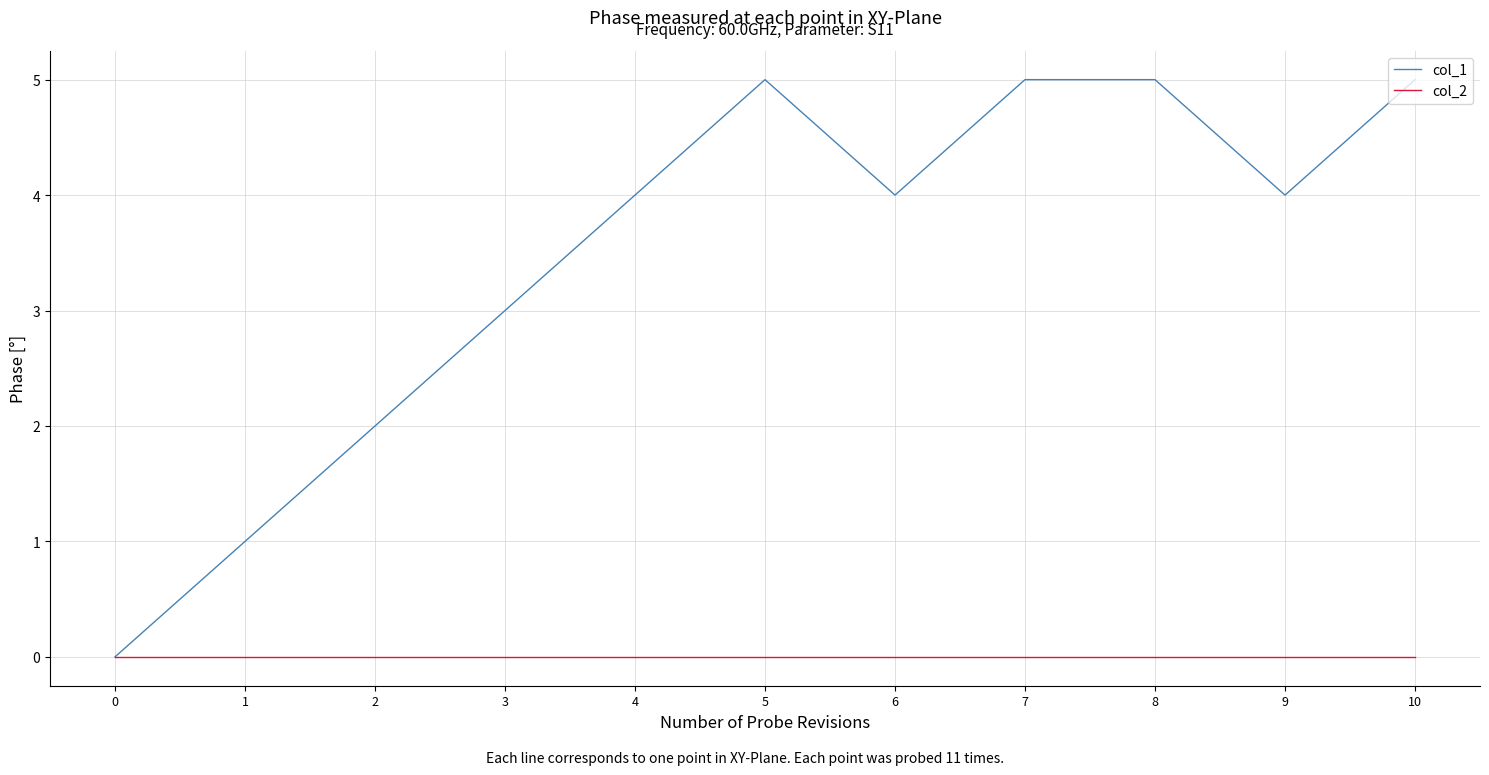

What is the difference between the maximum and minimum values in the col_1 series?

5